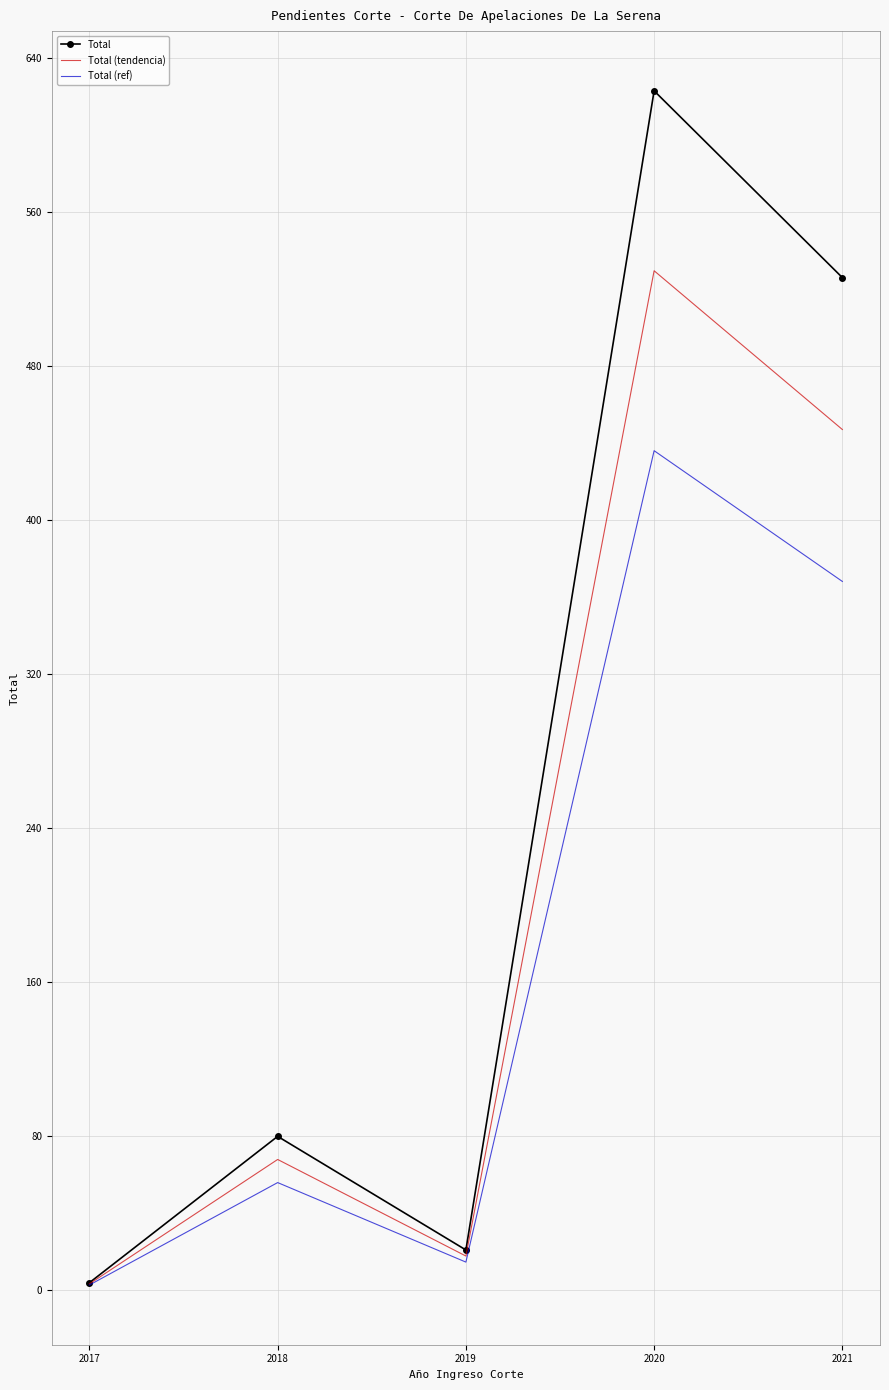

Between 2017 and 2018, which series saw the biggest shift?

Total